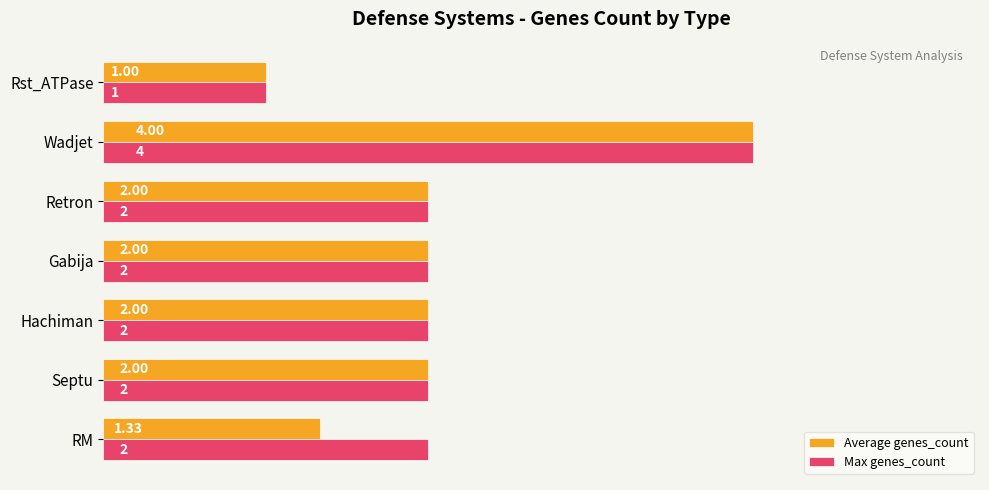

At how many categories does at least one series exceed 3?

1